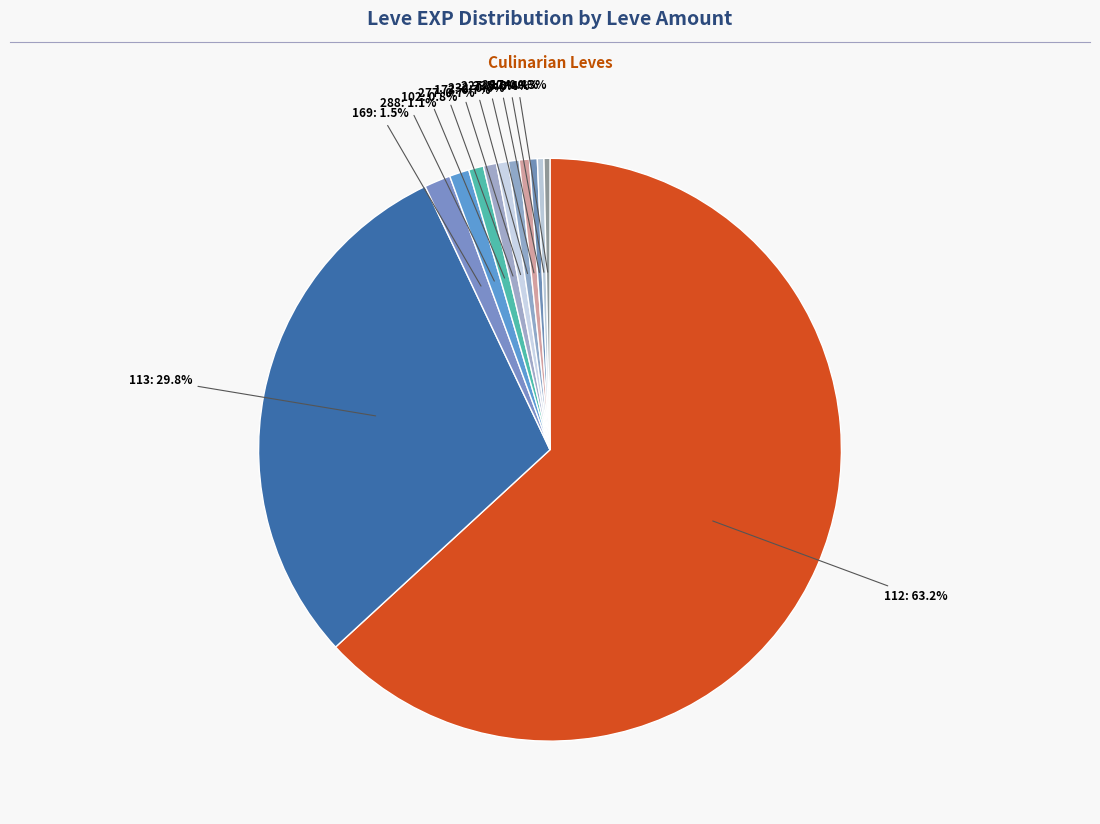

How many segments does this pie chart have?

12